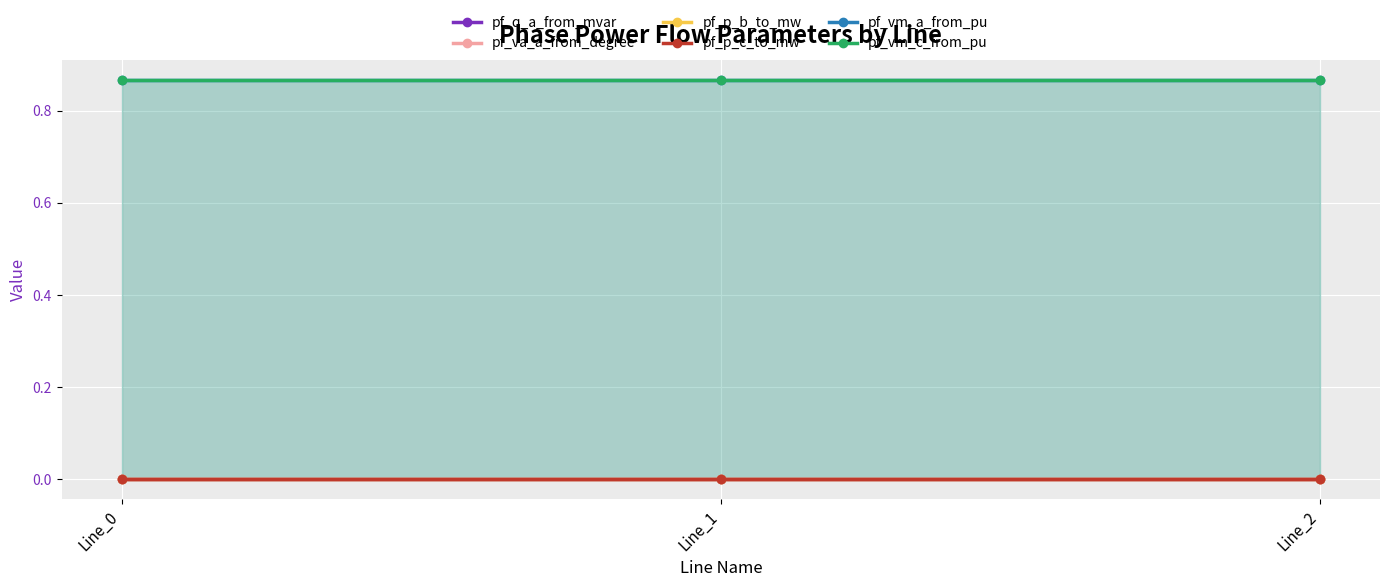

Which has a higher value, Line_0 or Line_1?

Line_1